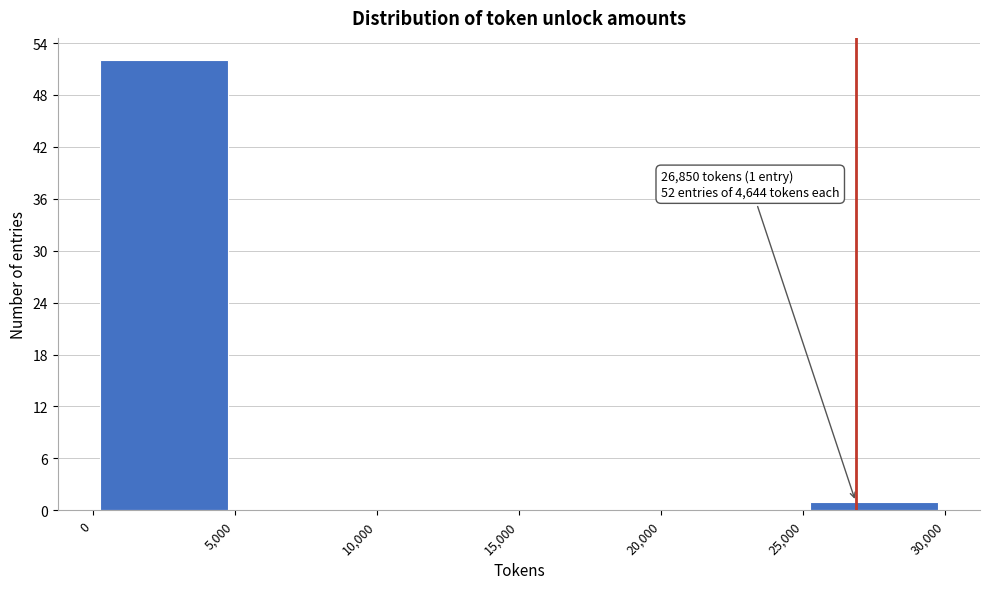

Which range on the x-axis has the tallest bar?

0 to 5,000